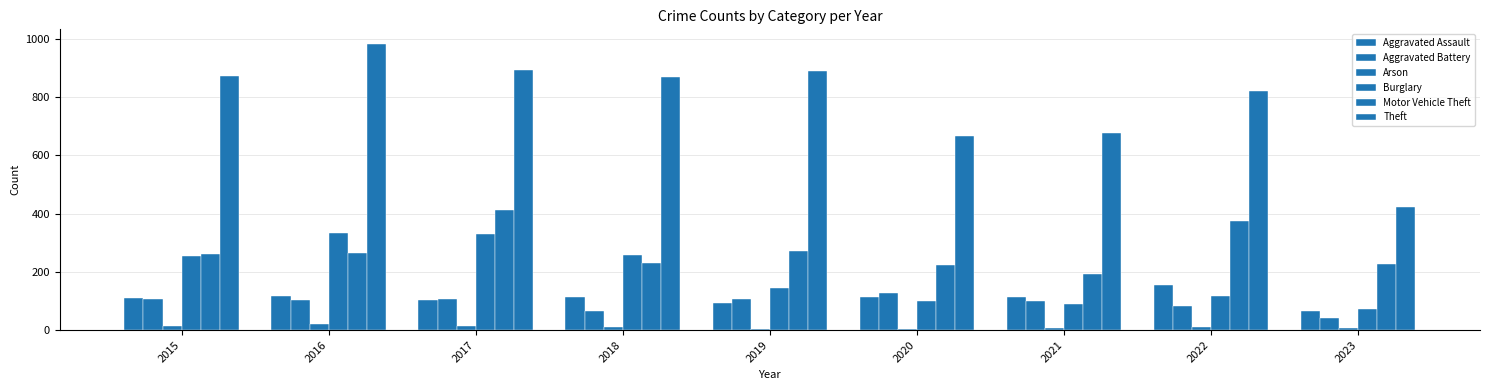

How many bars are there in total?

54